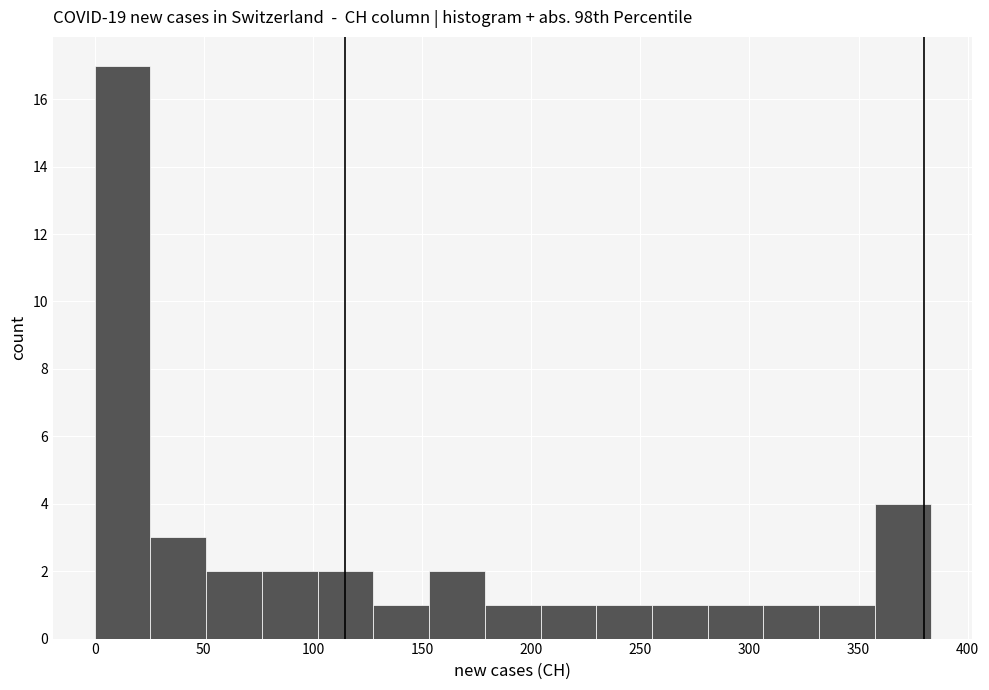

Reading left to right, transcribe this chart: for each bar, give the range it covers on the x-axis and its height. Neither the bar edges nor the heights are printed on the chart, so give them approximately, as read against the axes.

0 to 25: 17
25 to 50: 3
50 to 75: 2
75 to 100: 2
100 to 130: 2
130 to 155: 1
155 to 180: 2
180 to 205: 1
205 to 230: 1
230 to 255: 1
255 to 280: 1
280 to 305: 1
305 to 330: 1
330 to 355: 1
355 to 385: 4